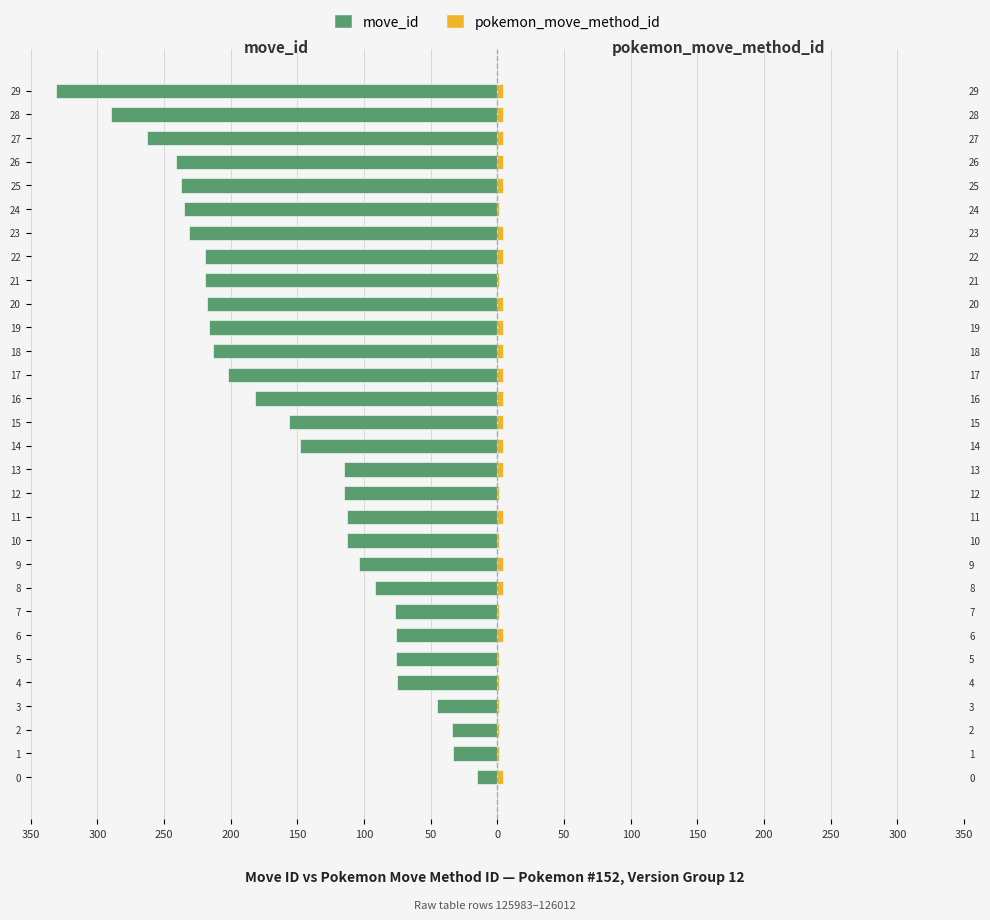

How many bars are there in each group?

2